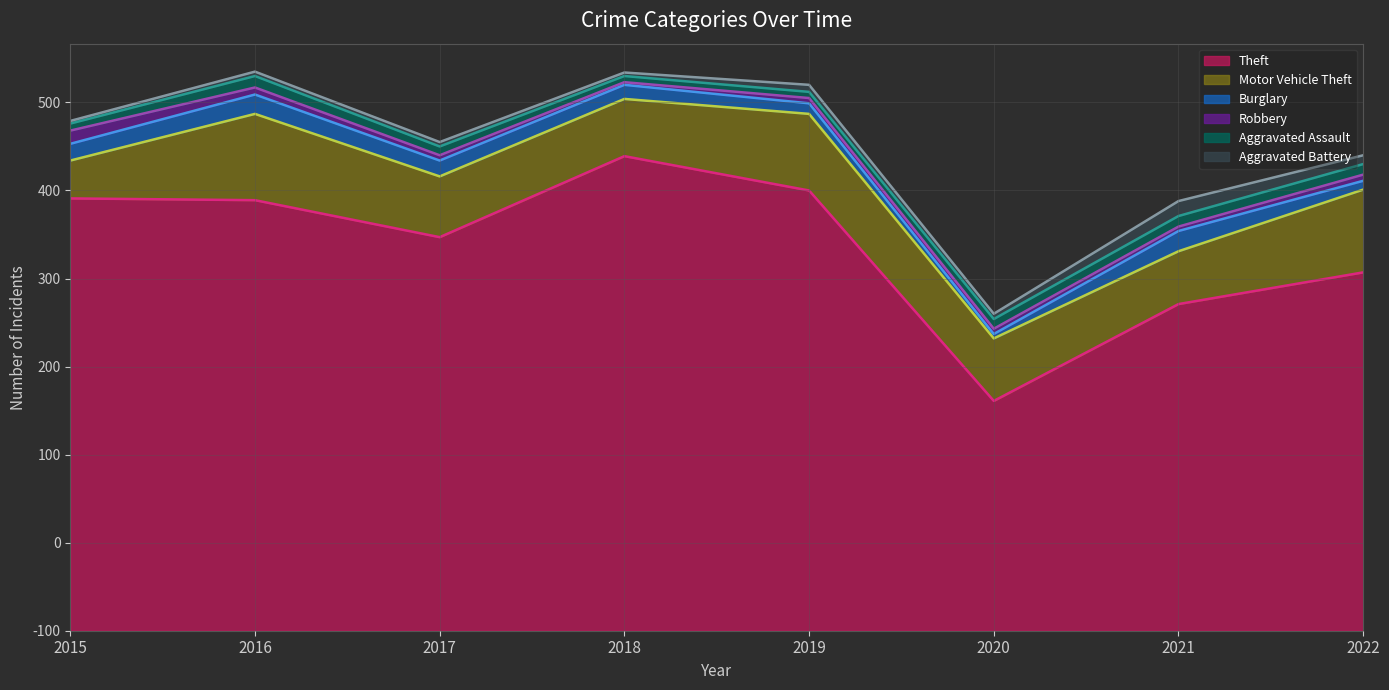

The value of Aggravated Battery at 2018 is 3. True or false?

False